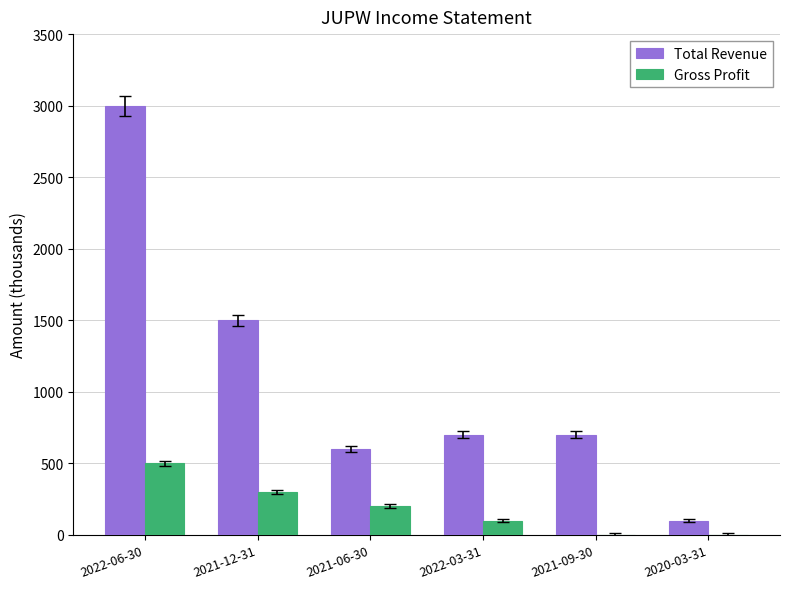

What is the maximum value for Total Revenue?

3000